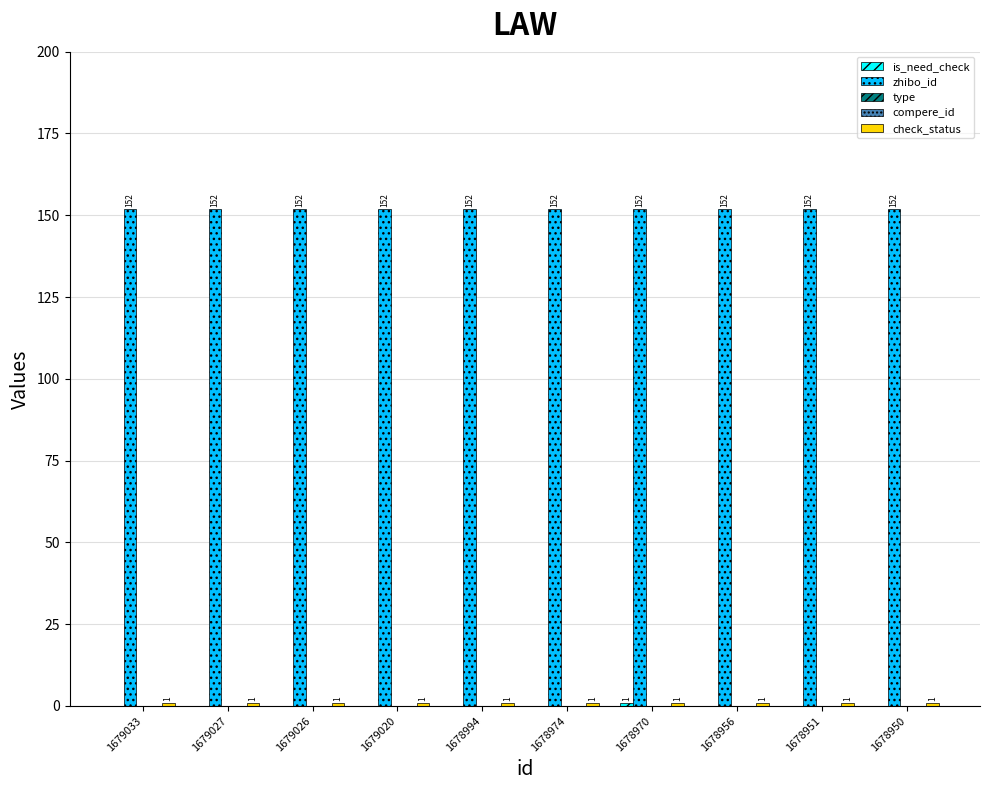

At which category is the sum across all series the highest?

1678970